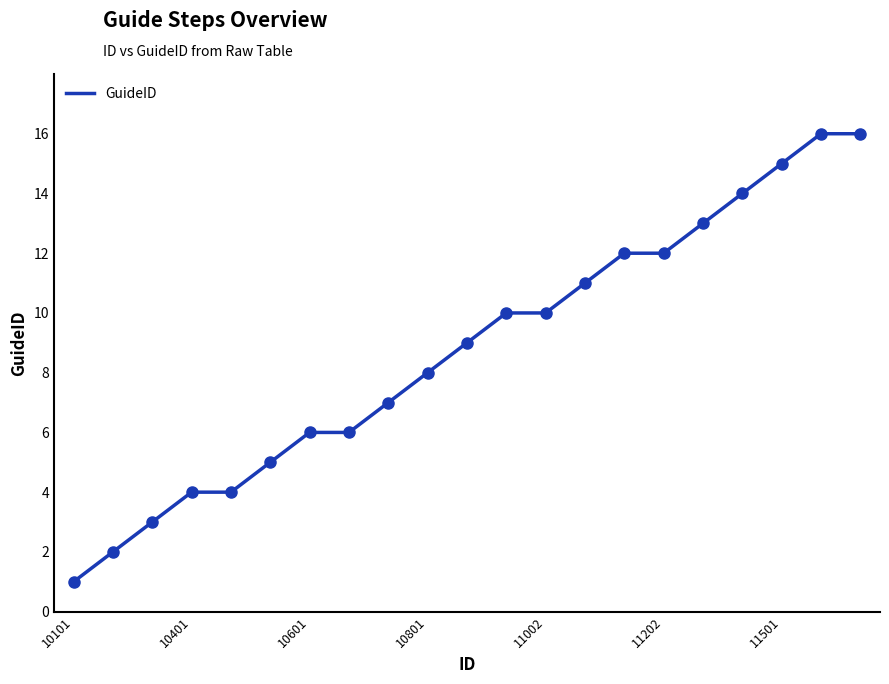

What is the change in value from 11202 to 11501?

+3